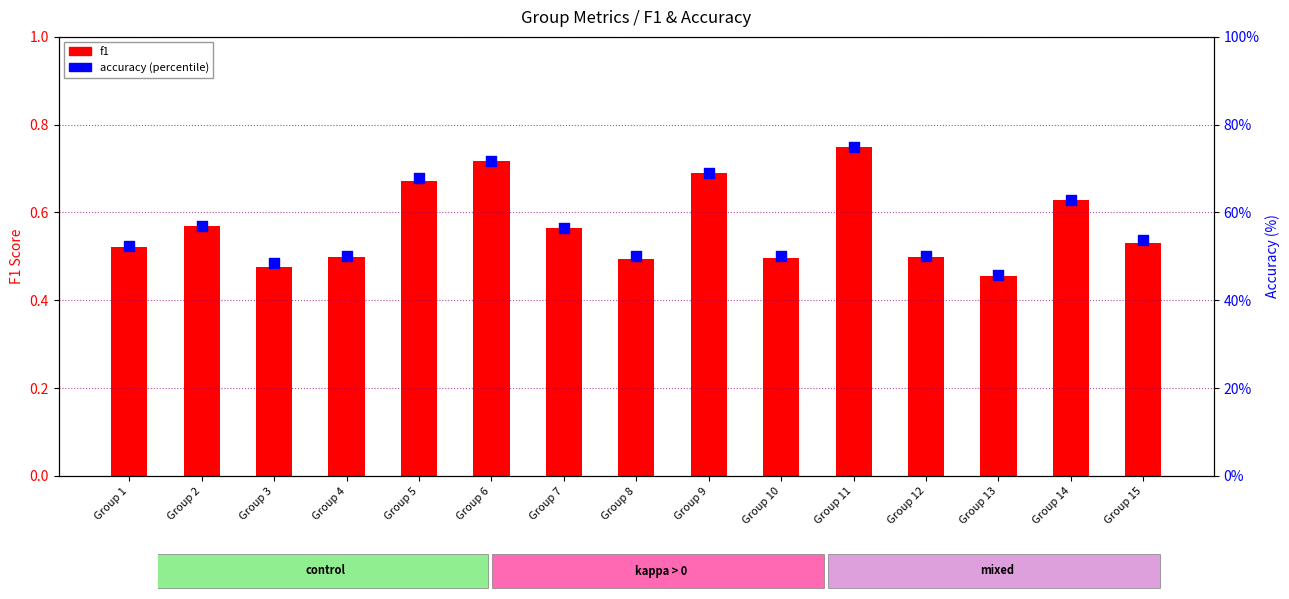

At which category is the sum across all series the highest?

Group 11